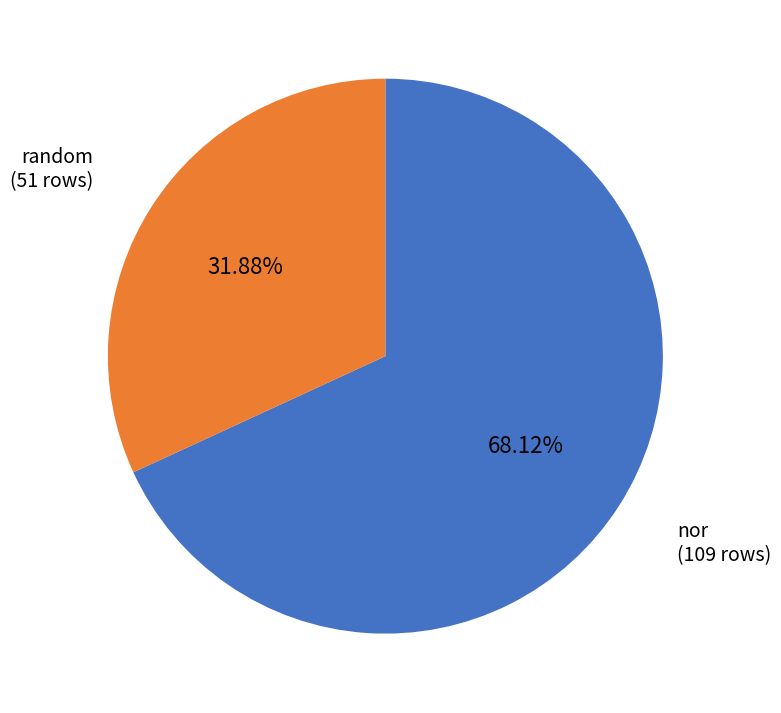

Is there any slice that represents more than half of the pie?

Yes